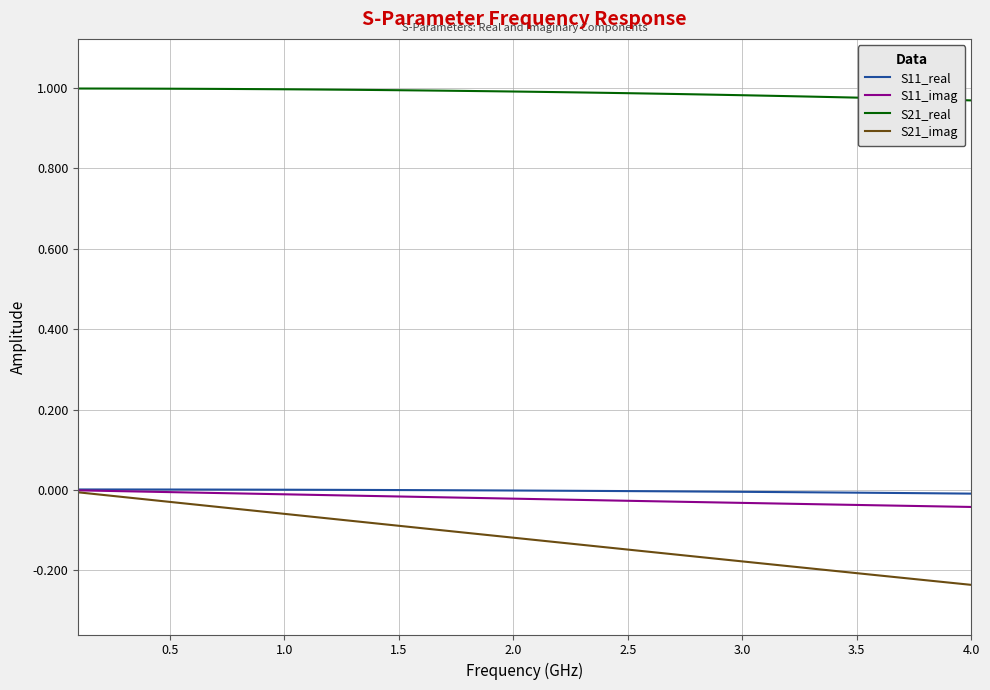

Which series has the largest total across all categories?

S21_real